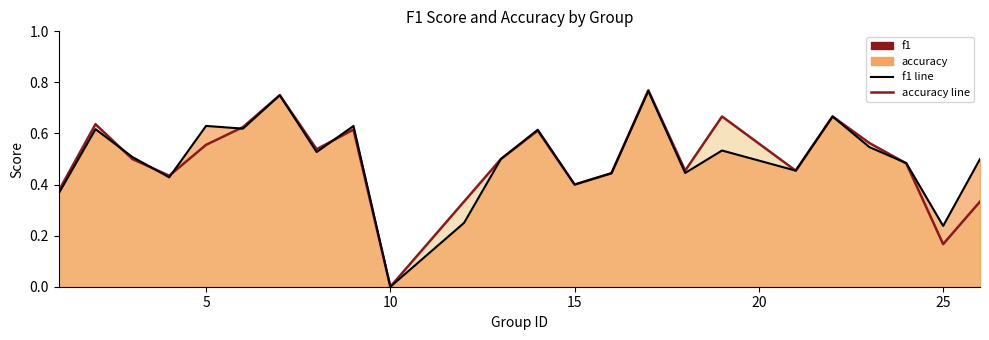

At how many categories does at least one series exceed 0?

23